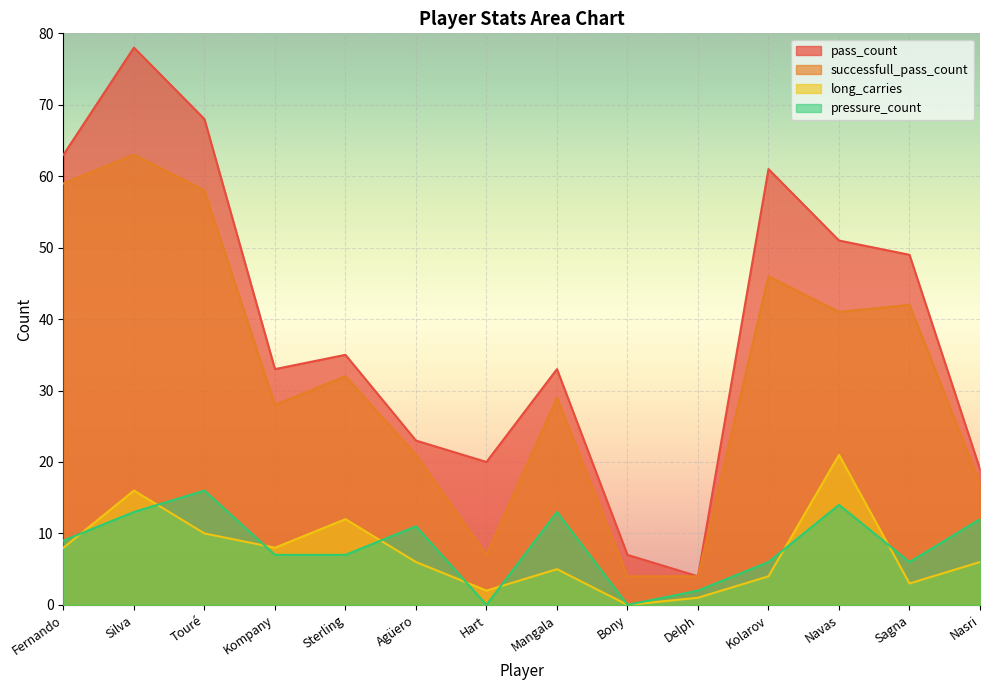

What is the label of the 3rd point from the right?

Navas